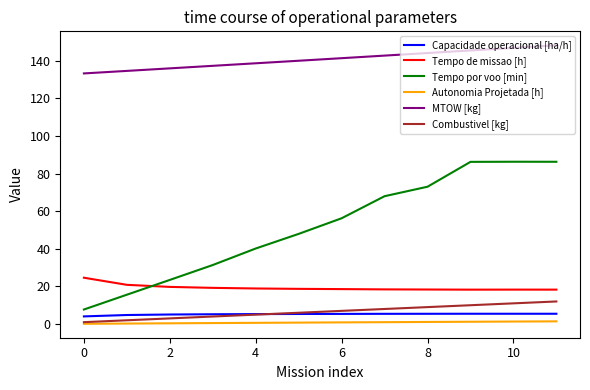

Which series has the largest total across all categories?

MTOW [kg]